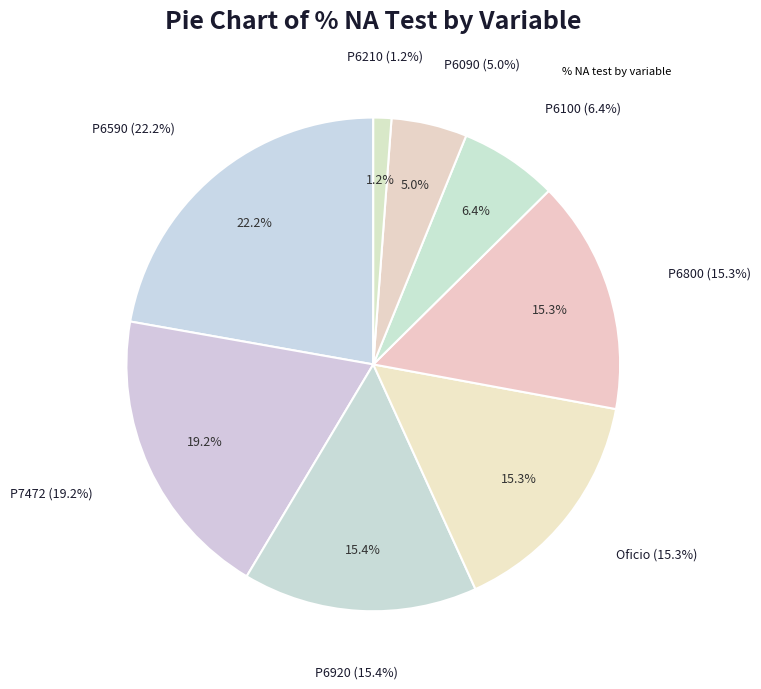

To the nearest percent, what portion does P6090 represent?

5%